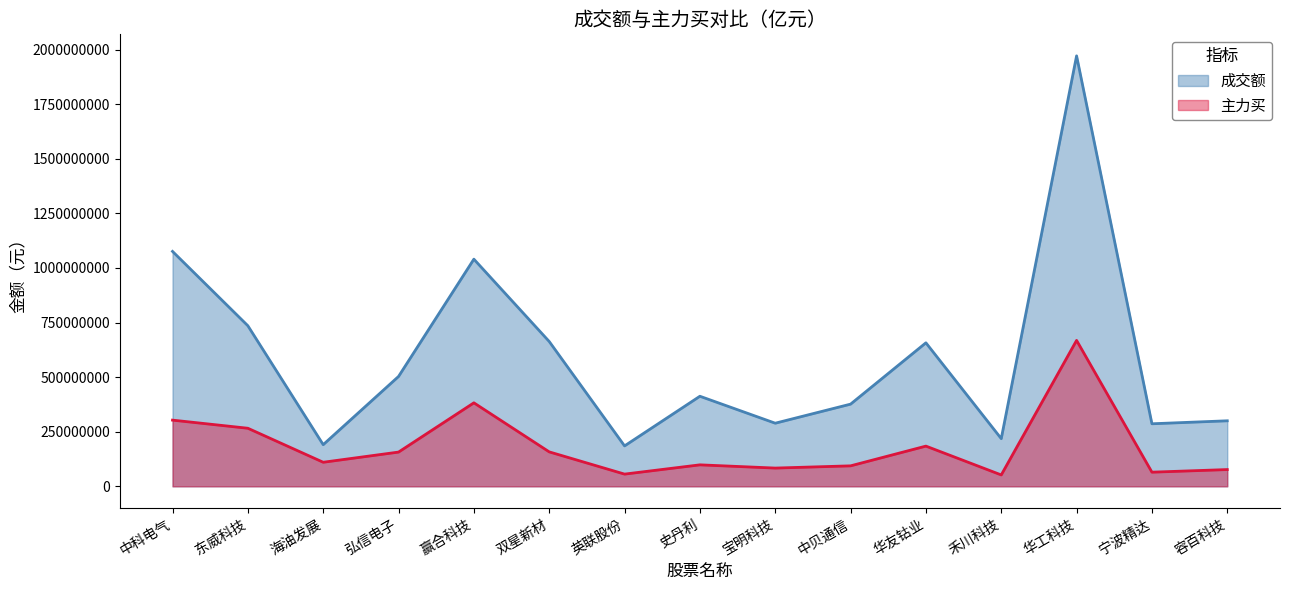

What are all the series names shown in the legend?

成交额, 主力买